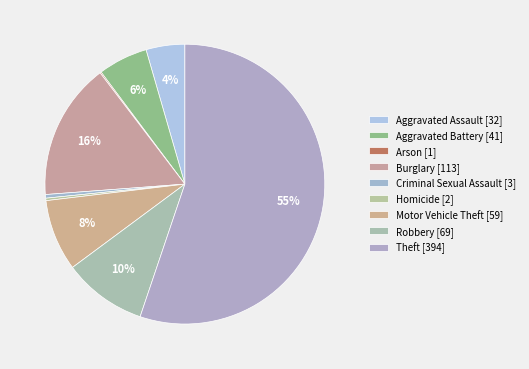

The Theft slice represents 55% of the pie. True or false?

True